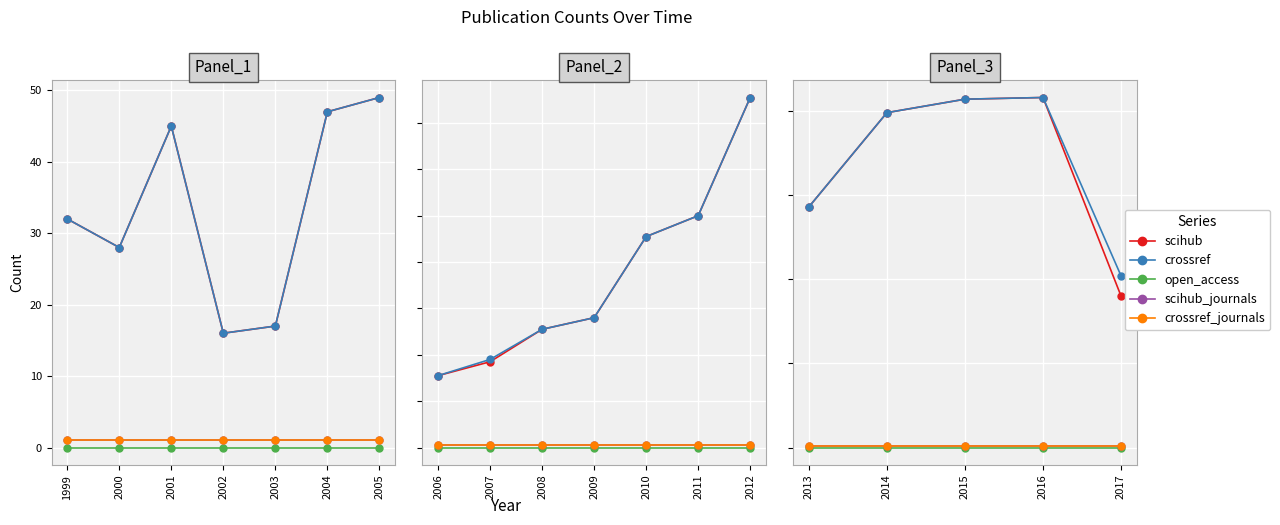

True or false: crossref and scihub_journals intersect in this chart.

False